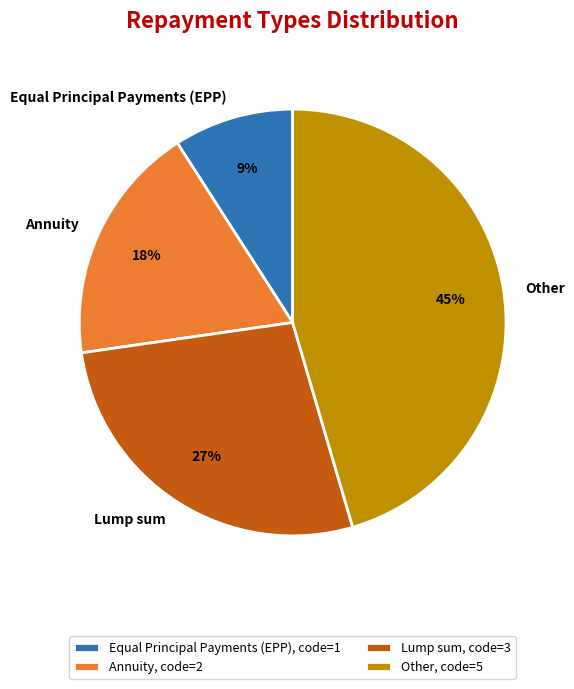

Which has a higher value, Equal Principal Payments (EPP) or Annuity?

Annuity